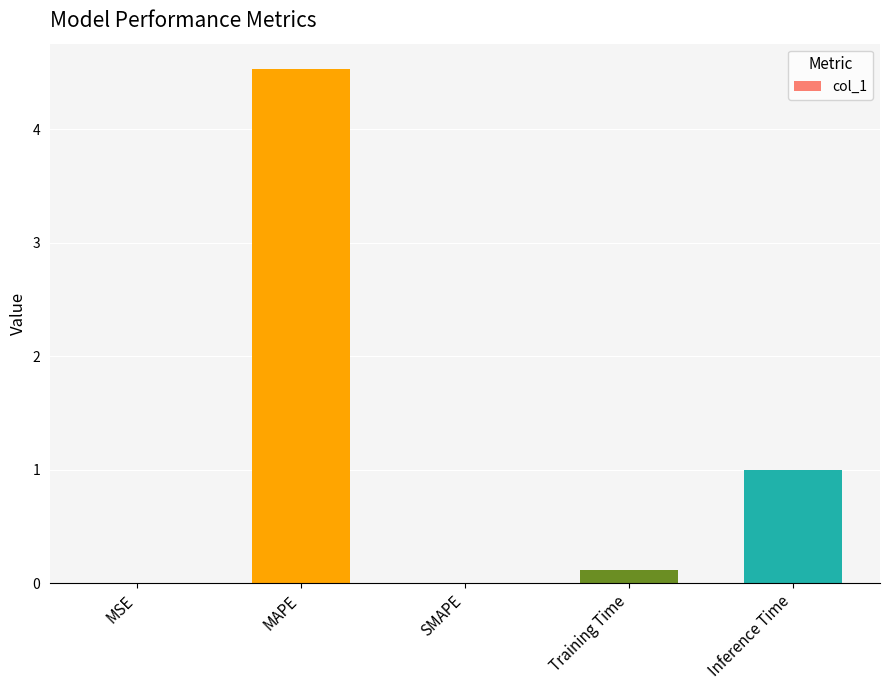

How many distinct data groups are displayed?

1